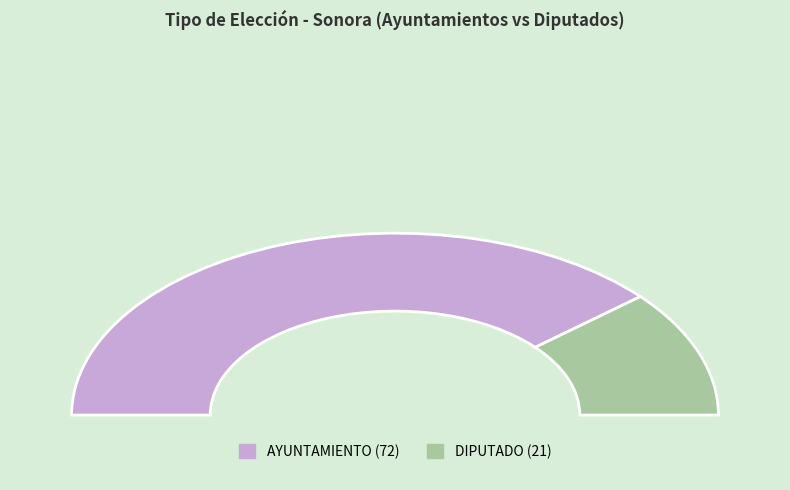

True or false: AYUNTAMIENTO accounts for 77% of the total.

True